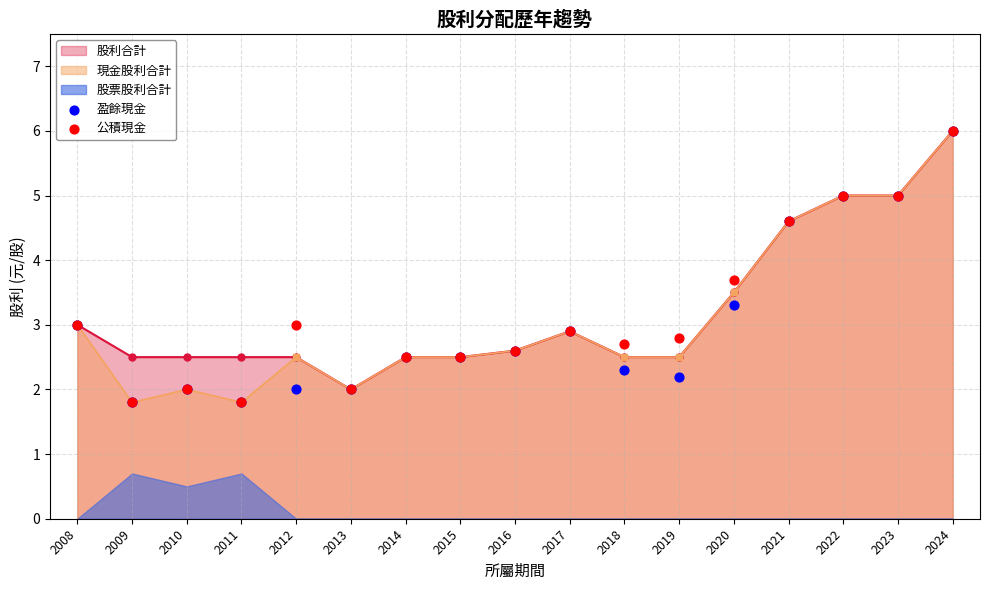

Which series has the largest Y range (max minus min)?

盈餘現金